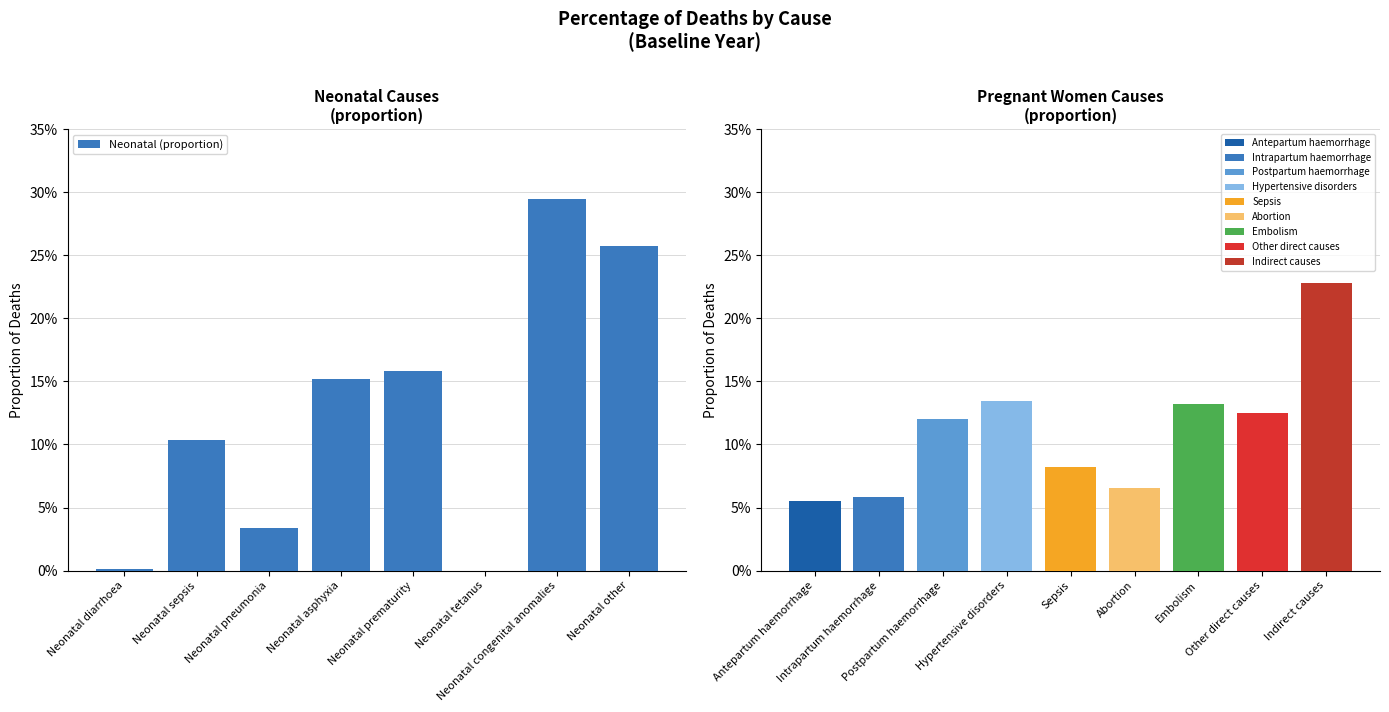

Are the bars horizontal?

No